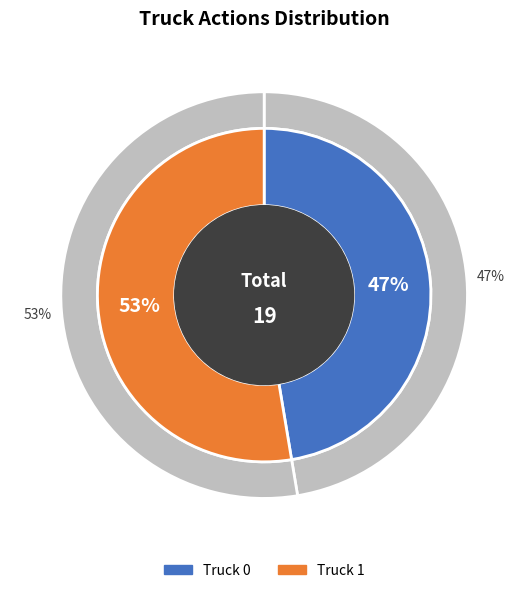

Between Truck 1 and Truck 0, which is larger?

Truck 1